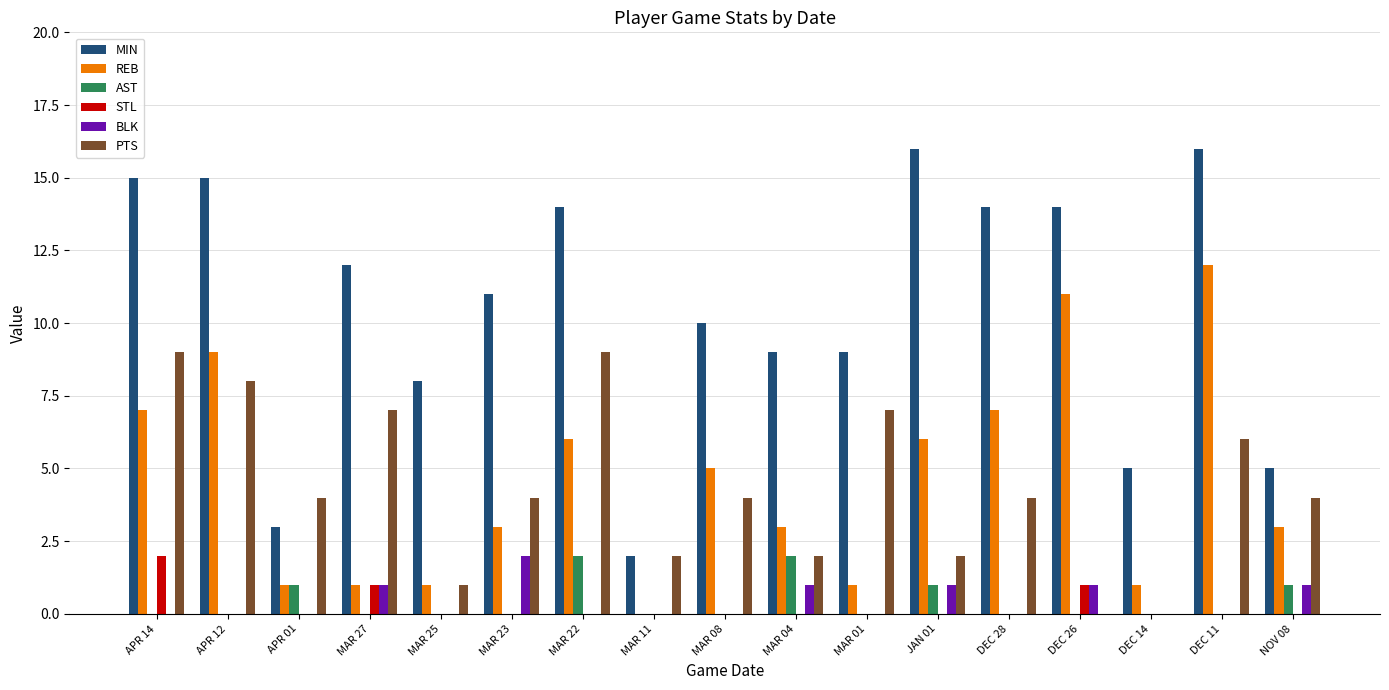

Reading right to left, extract all data points from this chart.

MIN: 5	16	5	14	14	16	9	9	10	2	14	11	8	12	3	15	15
REB: 3	12	1	11	7	6	1	3	5	0	6	3	1	1	1	9	7
AST: 1	0	0	0	0	1	0	2	0	0	2	0	0	0	1	0	0
STL: 0	0	0	1	0	0	0	0	0	0	0	0	0	1	0	0	2
BLK: 1	0	0	1	0	1	0	1	0	0	0	2	0	1	0	0	0
PTS: 4	6	0	0	4	2	7	2	4	2	9	4	1	7	4	8	9